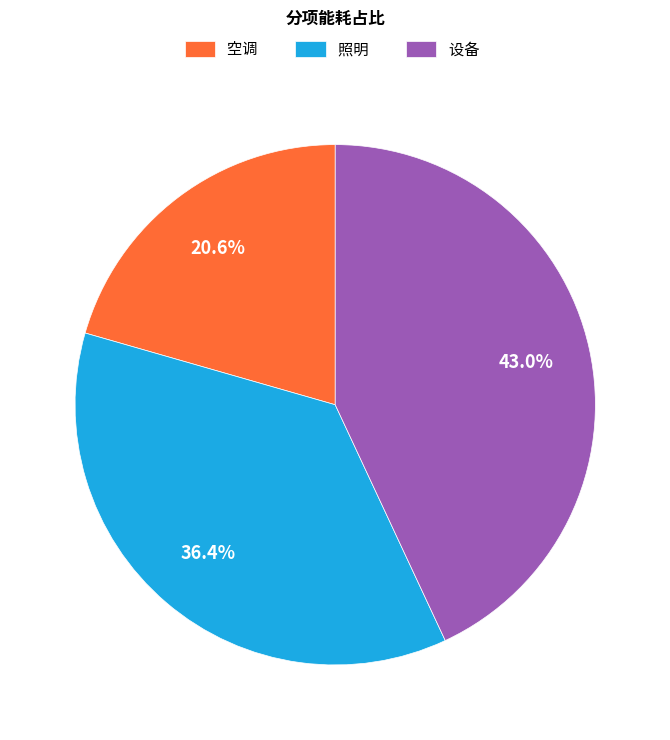

Which category has the smallest portion of the pie?

空调